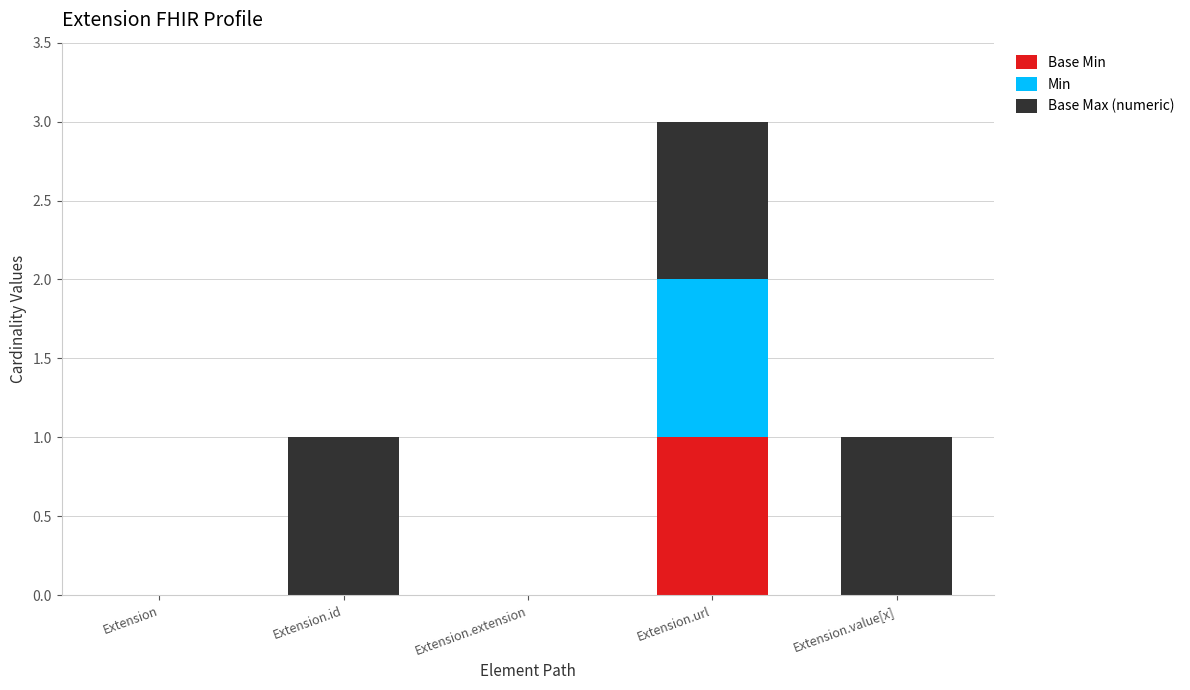

At which category is the sum across all series the highest?

Extension.url